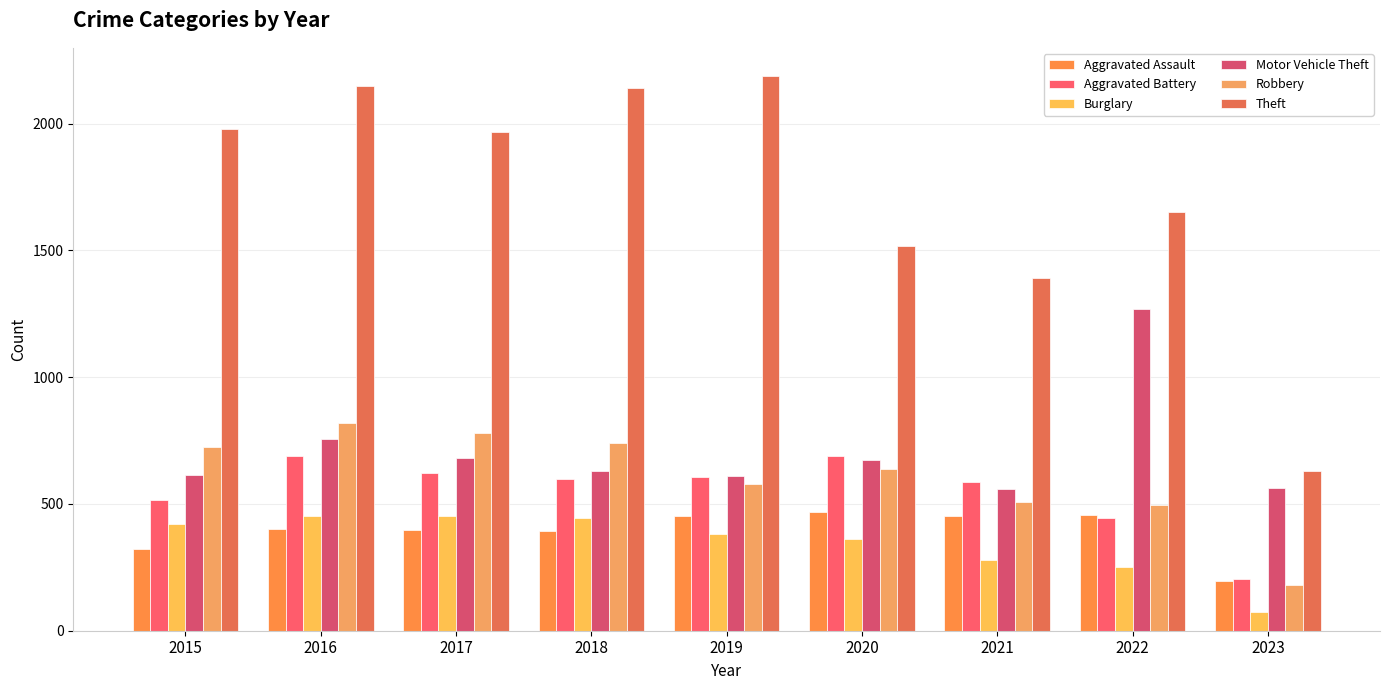

What is the spread (max minus min) of values at 2019?

1807